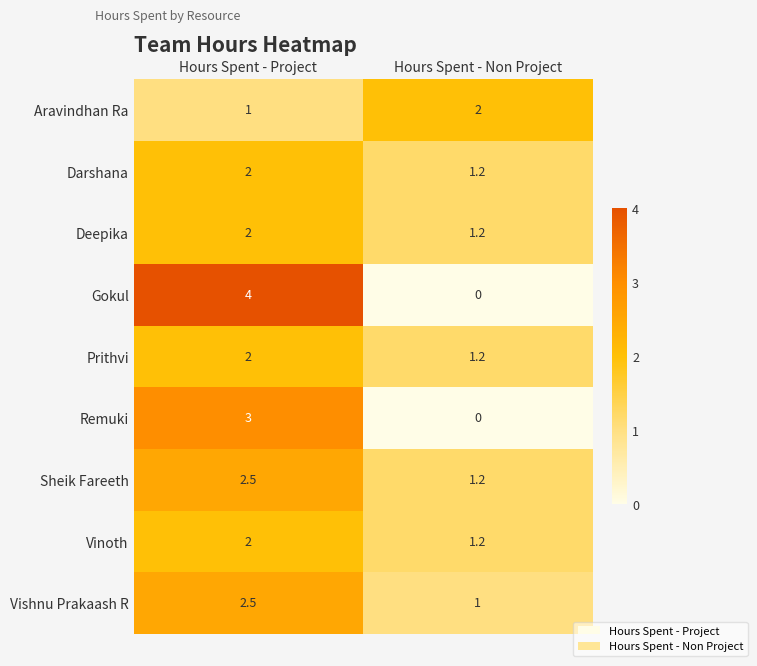

At which category does the chart reach its minimum across all series?

Hours Spent - Non Project